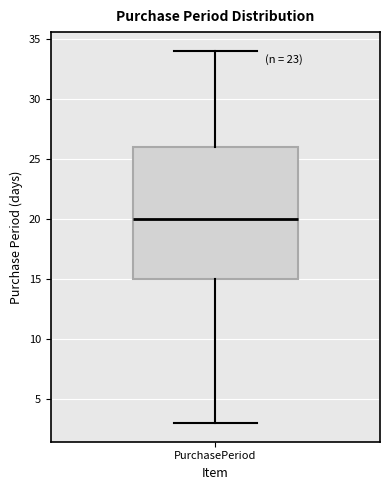

Read this box plot against the y-axis: the position of the median line, the range covered by the box, and the ends of both whiskers. The values are not printed on the chart, so give them approximately, as read against the axis.

median 20, box 15 to 26, whiskers 3 to 34